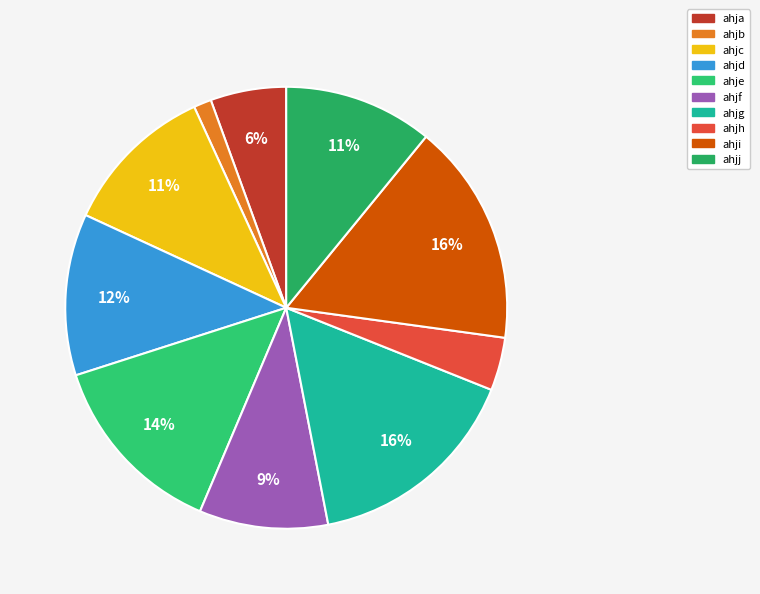

Is there any slice that represents more than half of the pie?

No